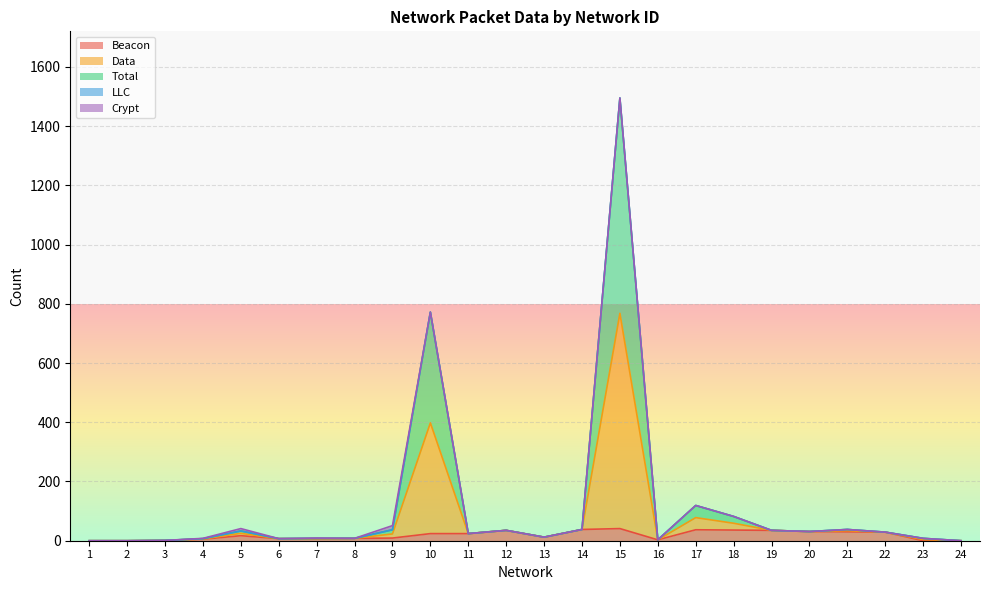

Does the chart display data point markers on the line(s)?

No